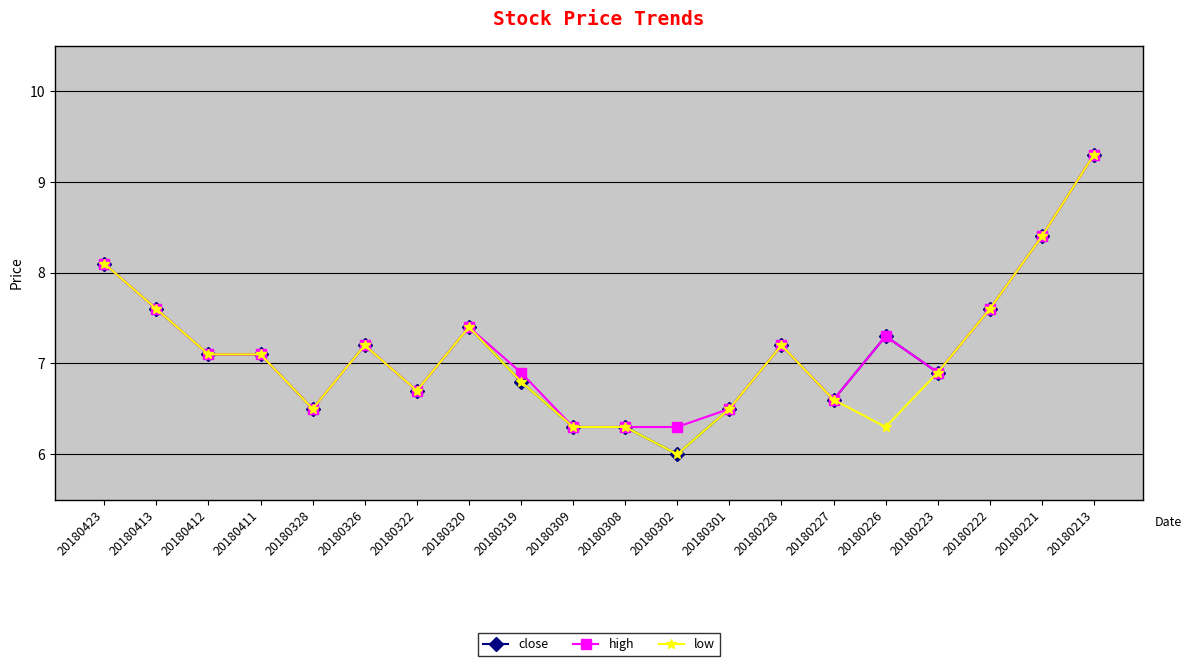

At how many categories does at least one series exceed 6?

20